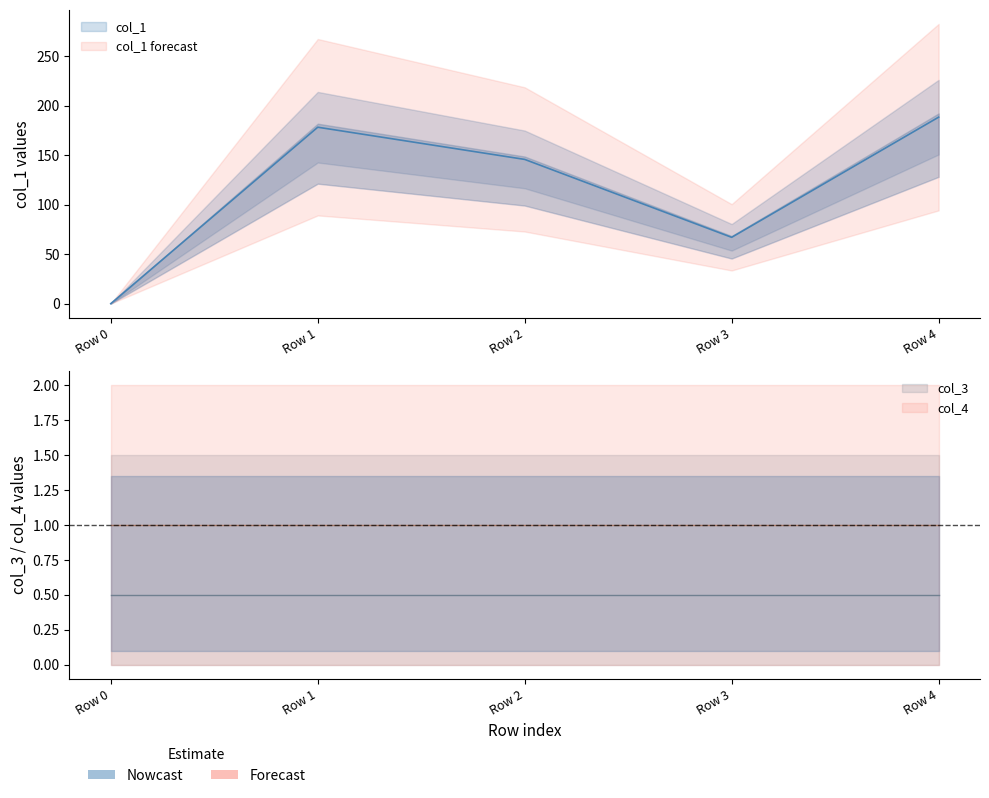

What is the greatest value displayed?

188.4